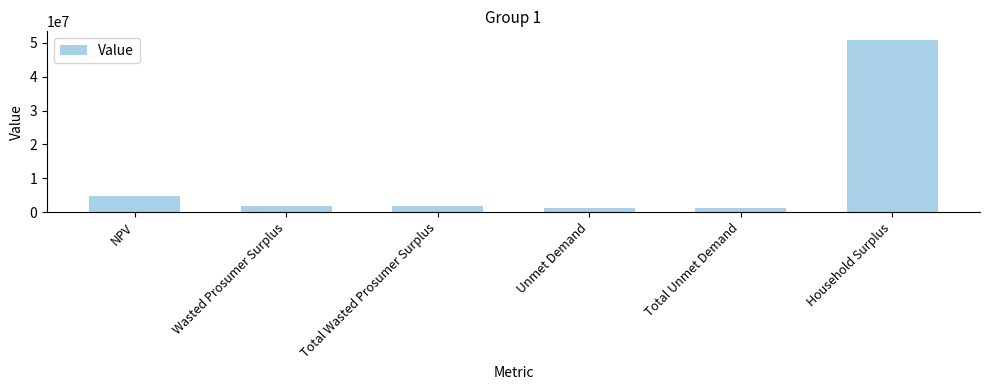

The value at Wasted Prosumer Surplus is 1797087.8. True or false?

True